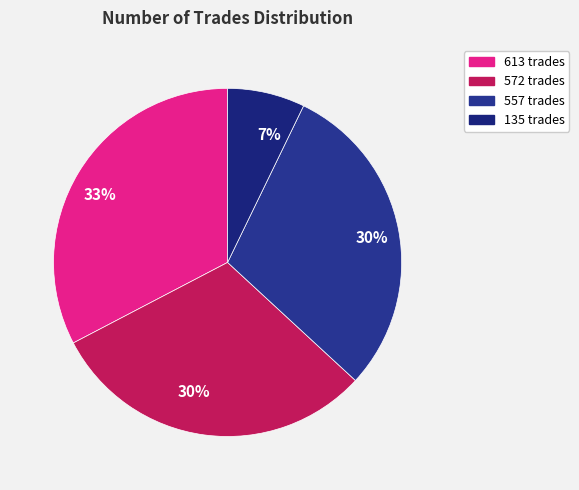

Is there any slice that represents more than half of the pie?

No